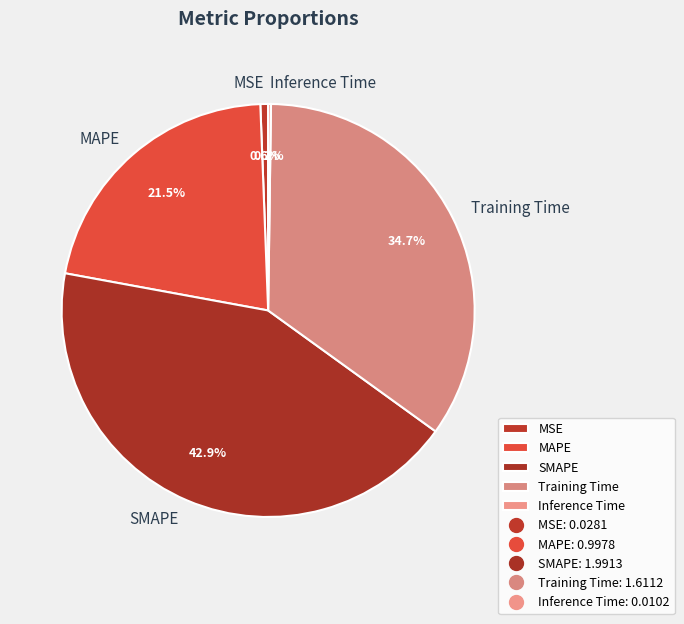

Between MSE and MAPE, which is larger?

MAPE